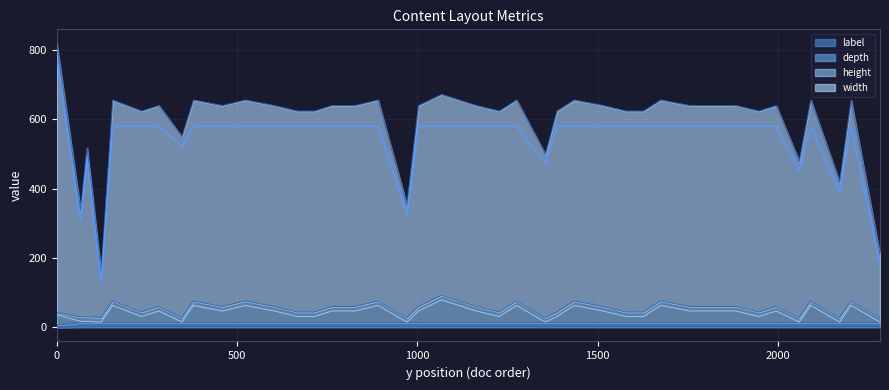

Is it true that label equals 1 at 102?

True